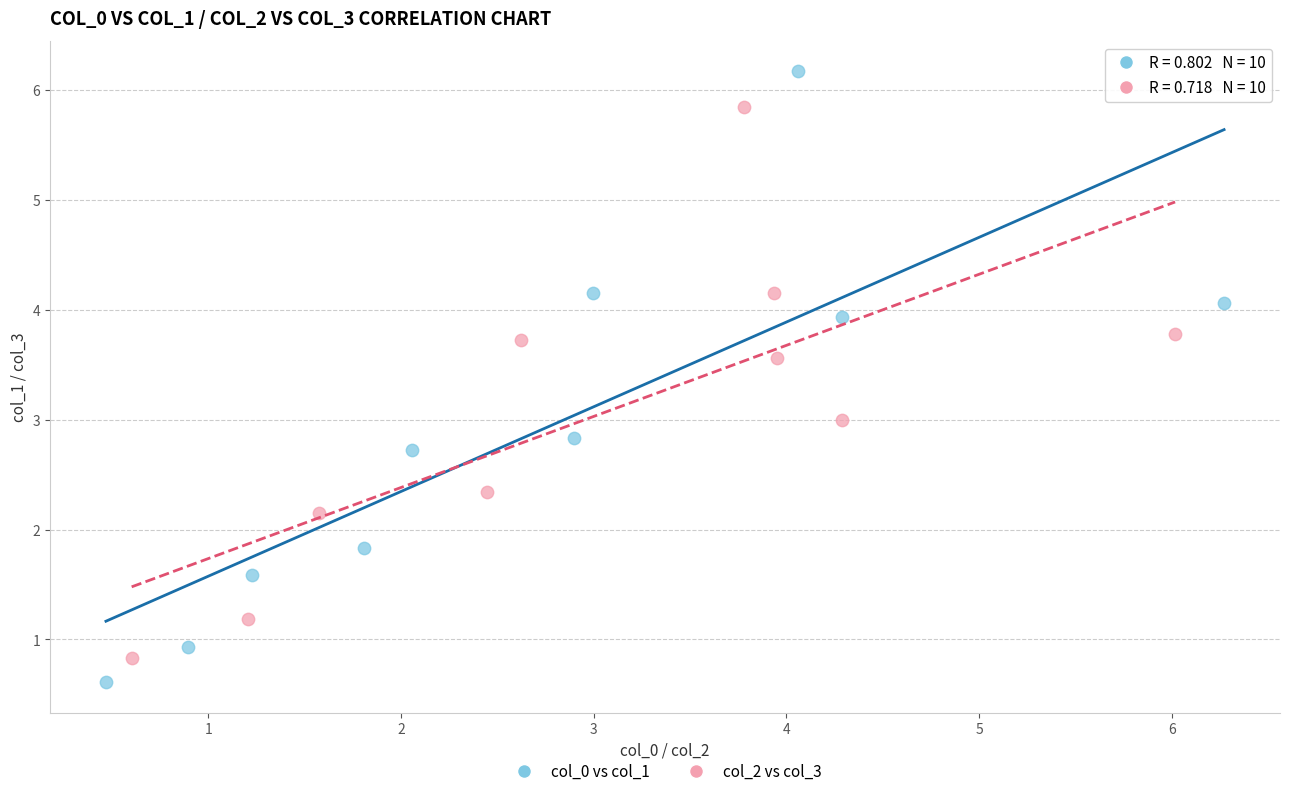

Which series reaches the maximum Y coordinate?

col_0 vs col_1